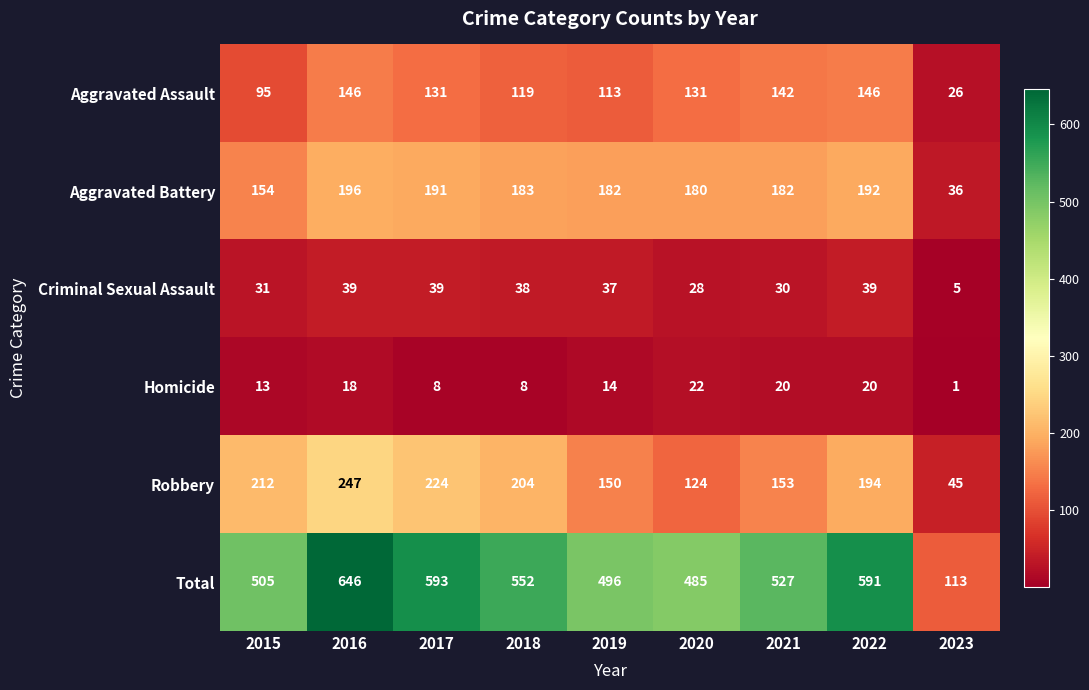

What is the difference between the maximum and minimum values in the Aggravated Battery series?

160